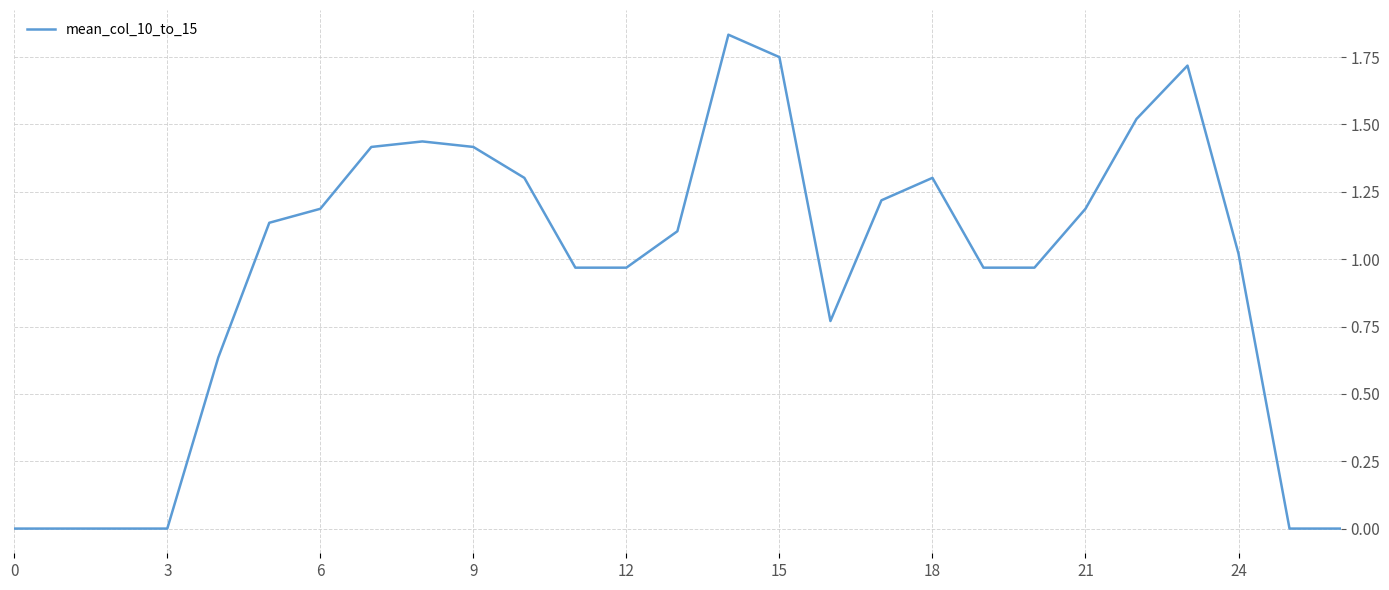

Is it true that the value at 12 is 1.5?

False